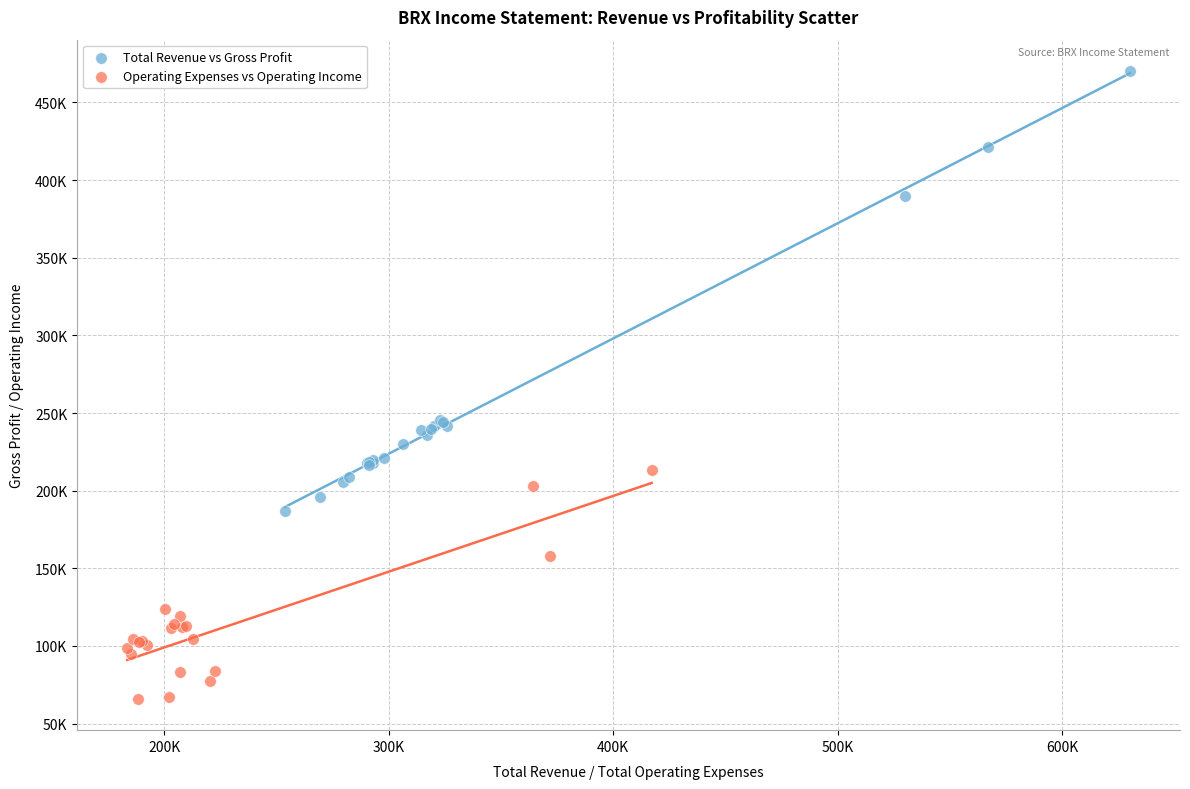

Which series contains the highest Y value?

Total Revenue vs Gross Profit